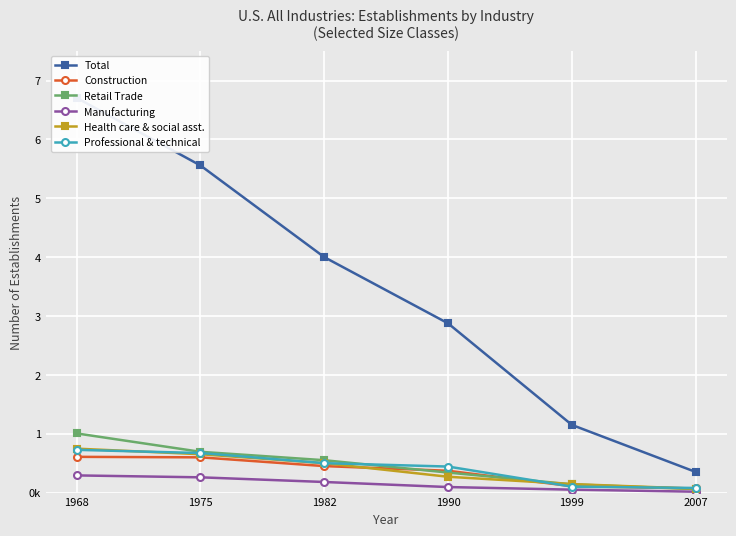

True or false: Total and Construction cross at least once.

False